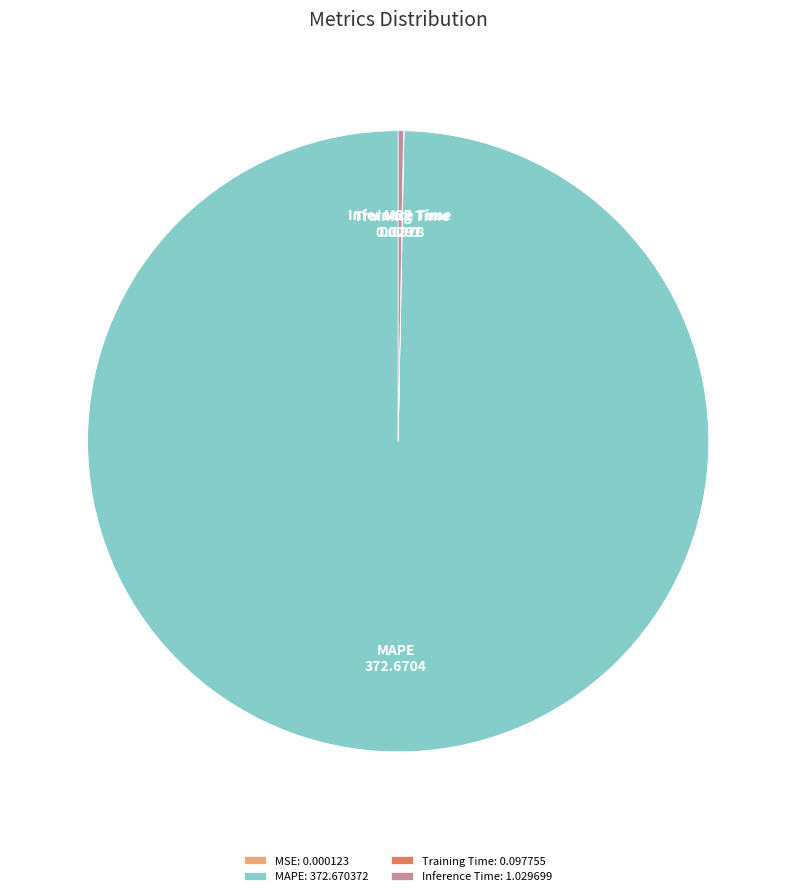

Is it true that MAPE: 372.670372 is 100% of the pie?

True